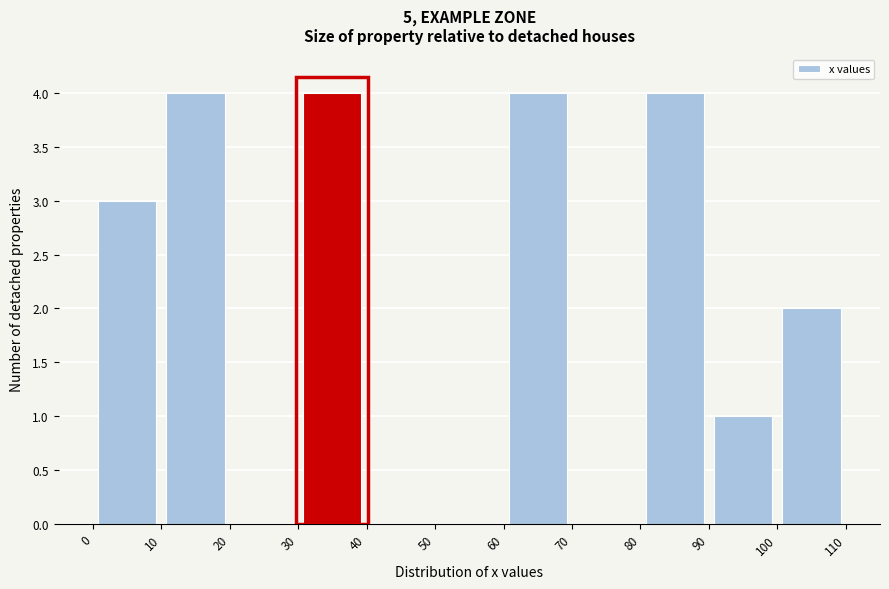

How tall is the bar that spans 100 to 110 on the x-axis? The values are not printed on the chart, so give them approximately, as read against the axis.

2